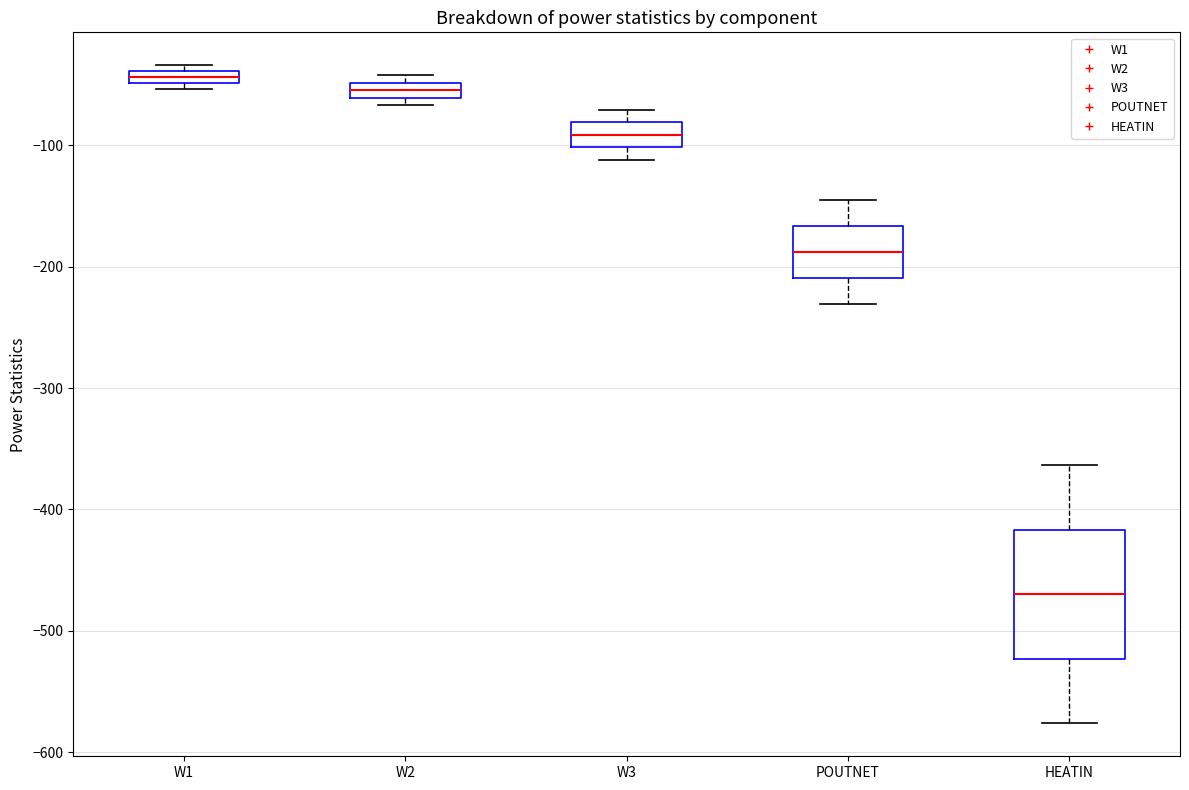

Which box is the tallest, from its lower edge to its upper edge?

HEATIN